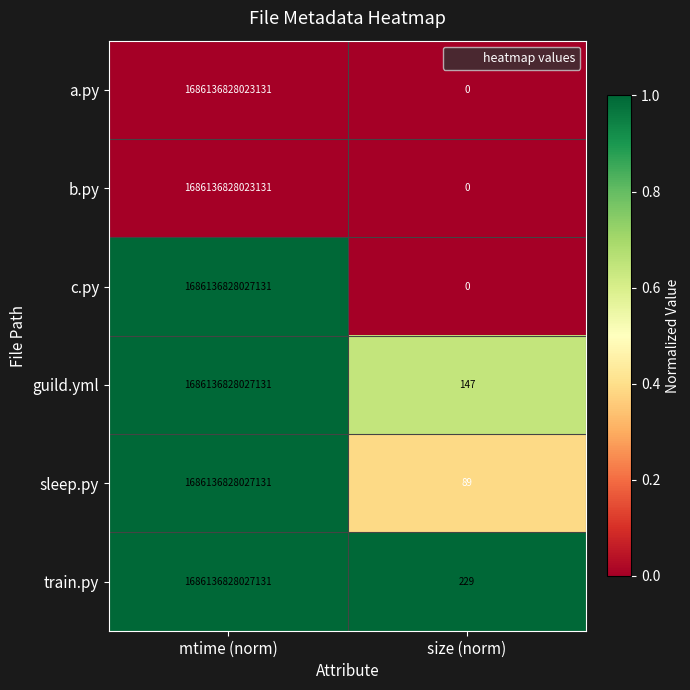

At which category is the sum across all series the highest?

mtime (norm)